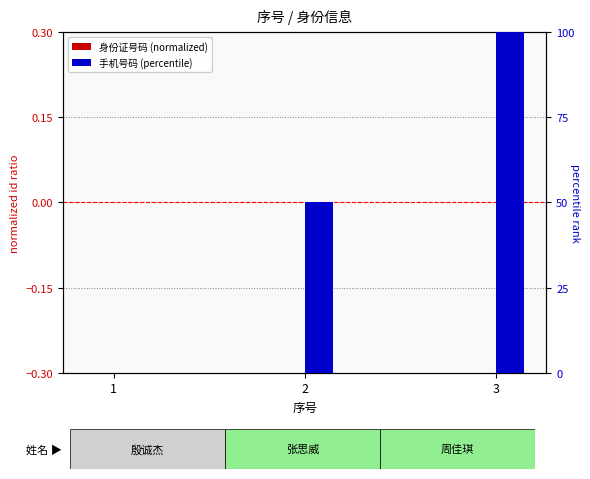

Where does the 手机号码 (percentile) series first go above 49?

2